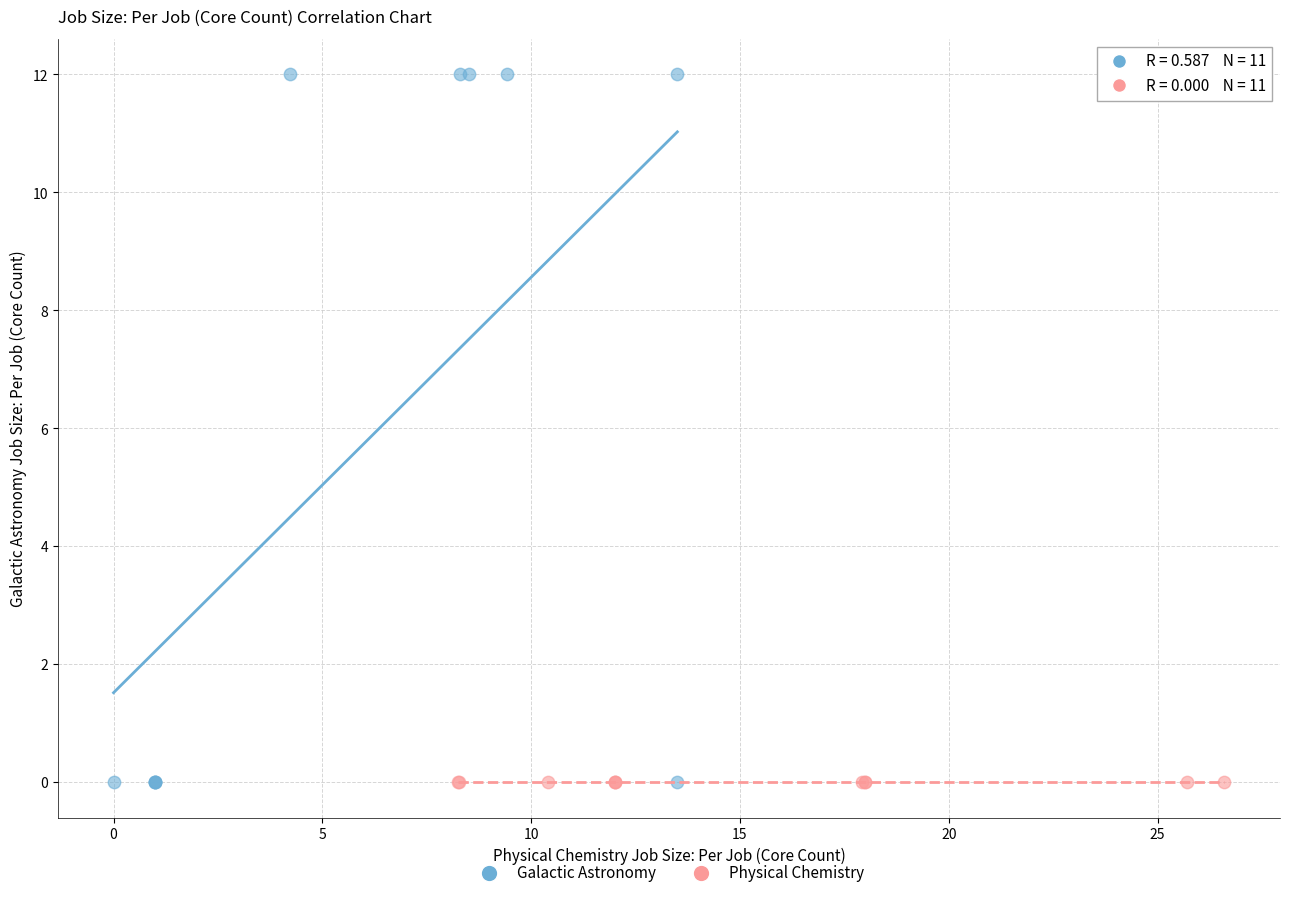

Which series reaches the maximum Y coordinate?

Galactic Astronomy